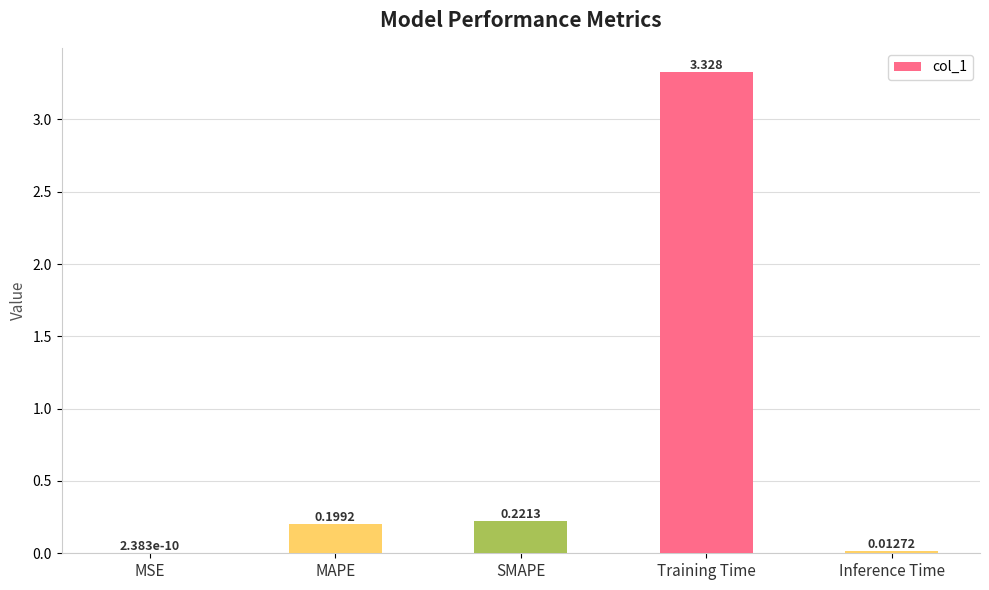

Which label corresponds to the largest value in the chart?

Training Time